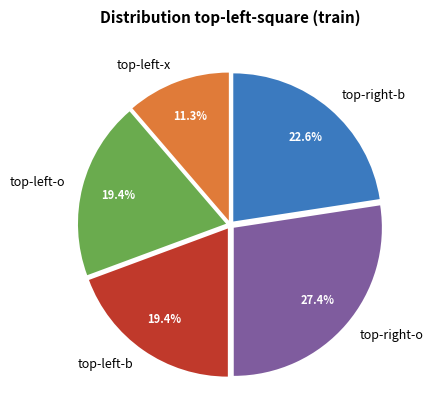

To the nearest percent, what is the average slice percentage?

20%